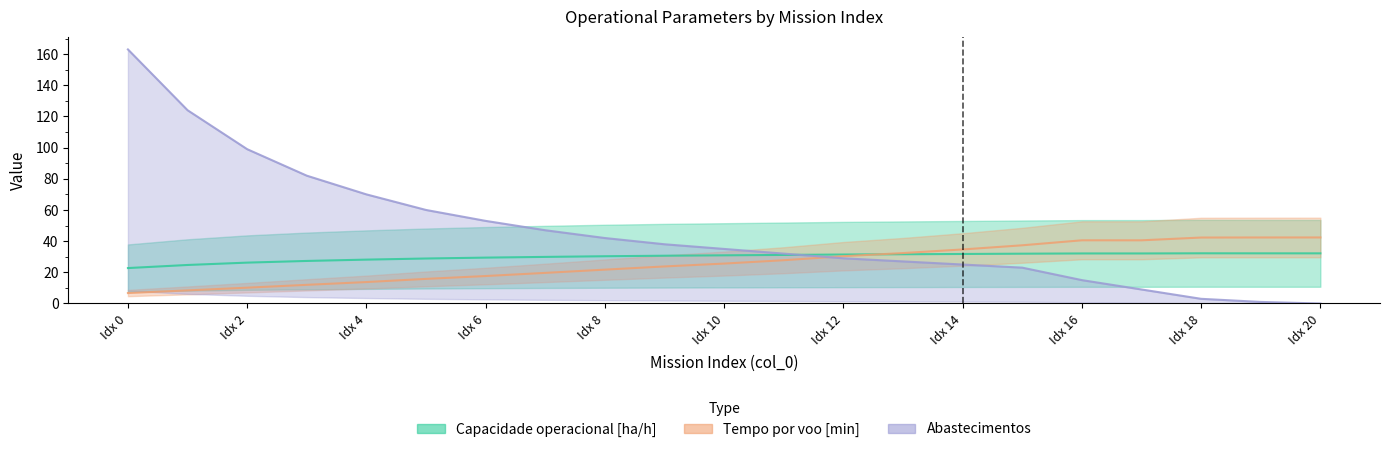

List the labels in order of Tempo por voo [min] value, largest first.

20, 19, 18, 16, 17, 15, 14, 13, 12, 11, 10, 9, 8, 7, 6, 5, 4, 3, 2, 1, 0